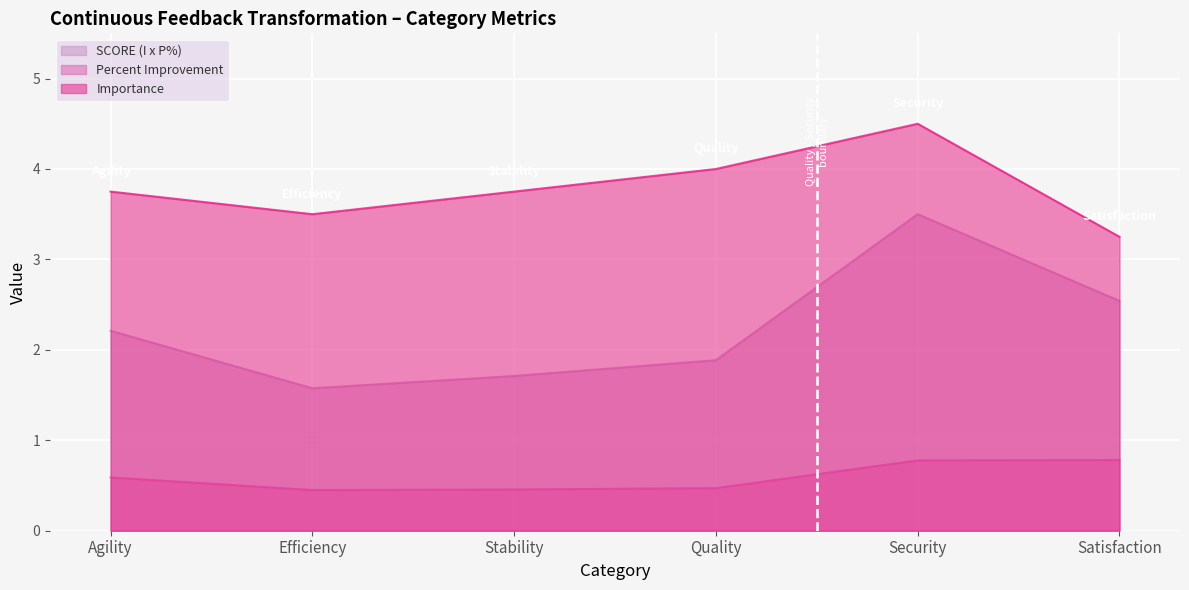

At which category does SCORE (I x P%) reach its first local peak?

Security